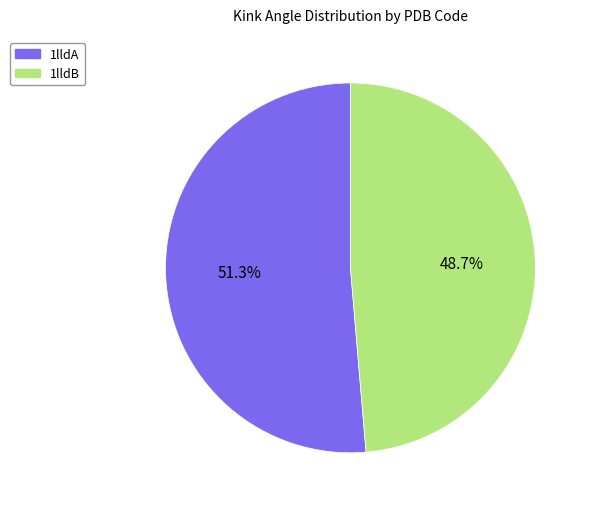

Count the number of slices in the pie.

2